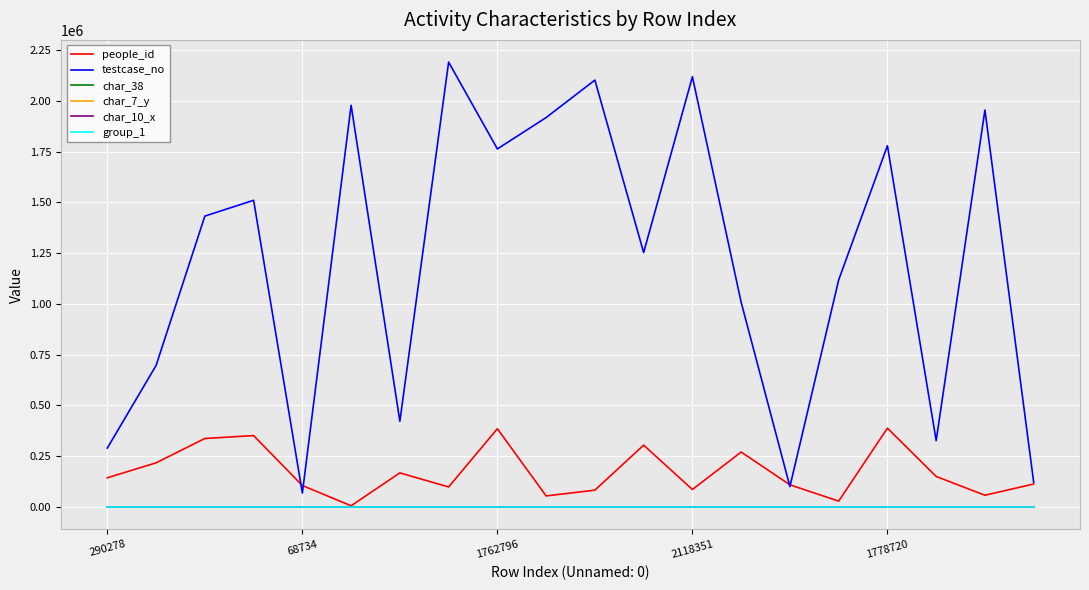

True or false: char_38 and testcase_no intersect in this chart.

False